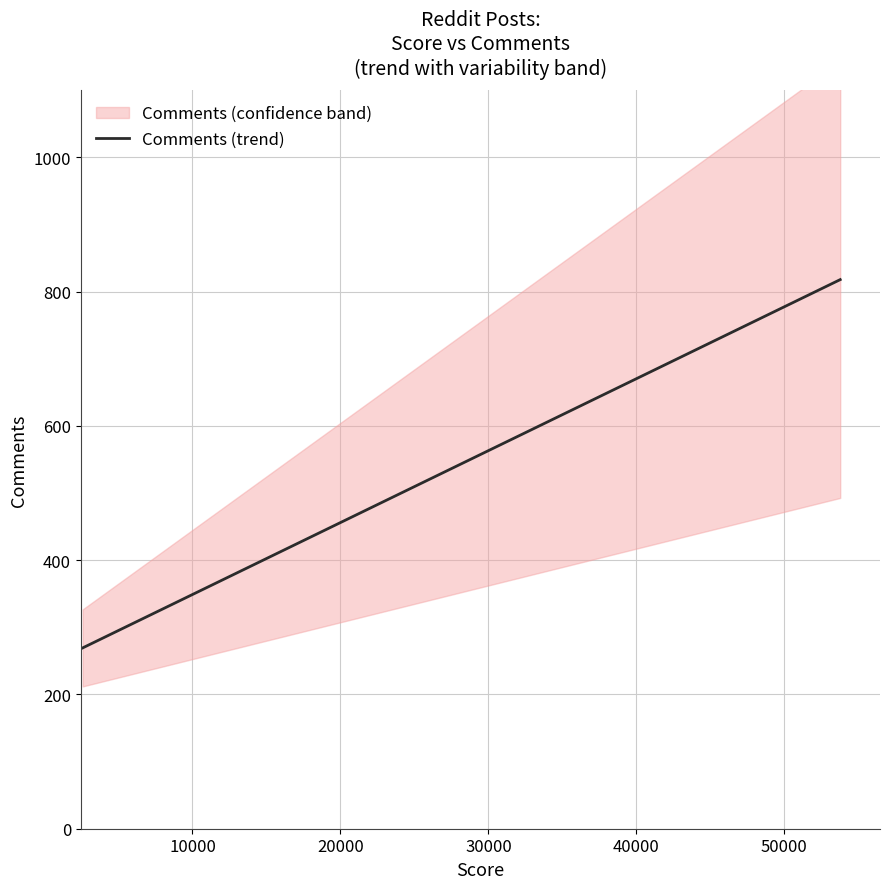

What is the average value?

433